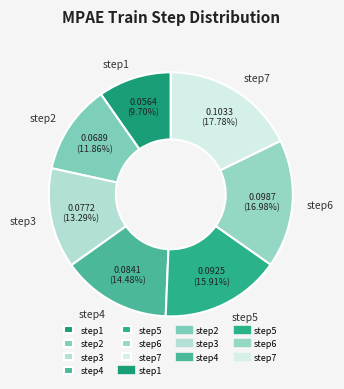

What percentage is the step1 slice, to the nearest percent?

10%